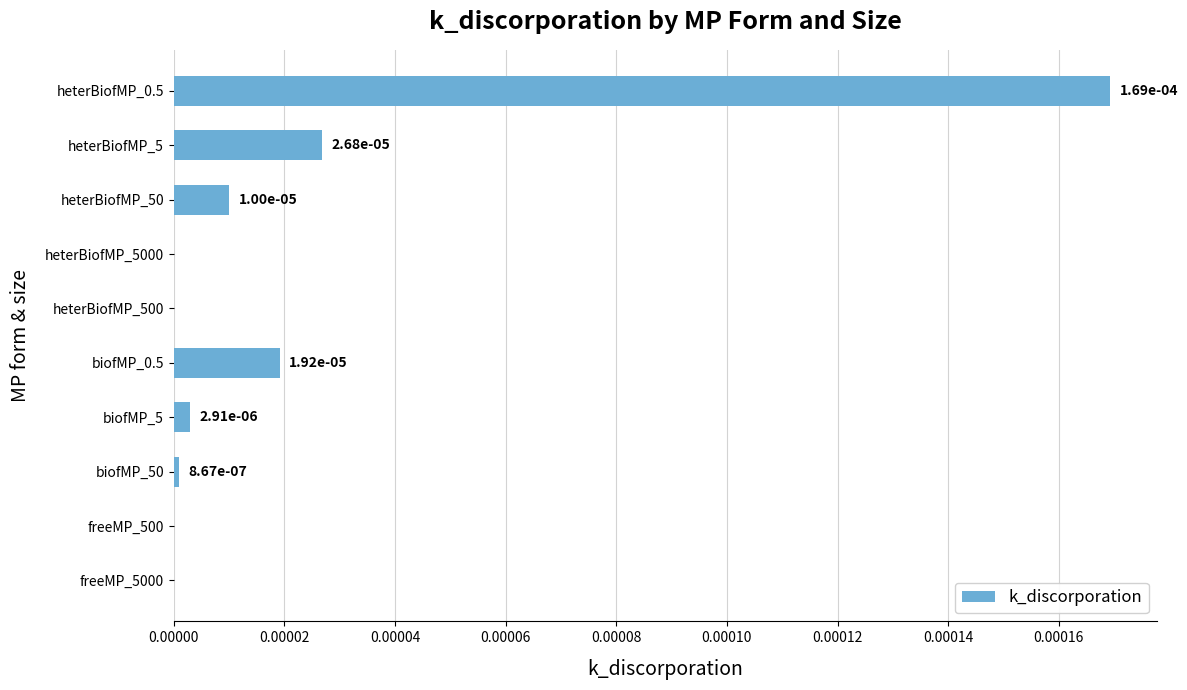

The value at freeMP_500 is 0.0. True or false?

True